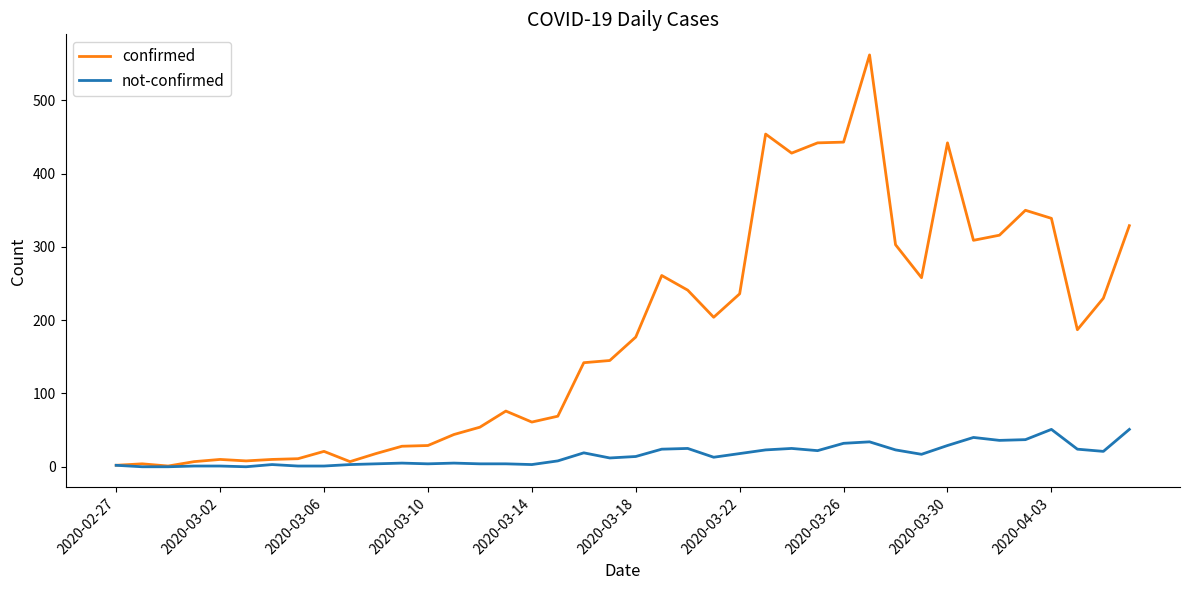

What is the maximum value for confirmed?

562